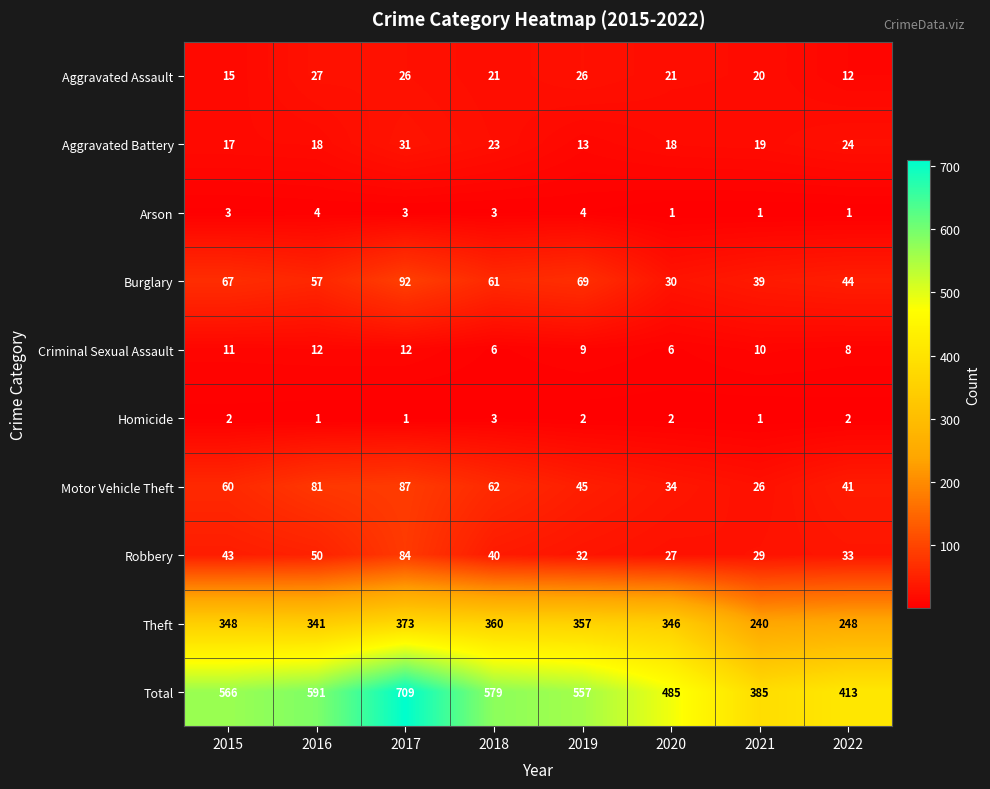

At how many categories does at least one series exceed 136?

8